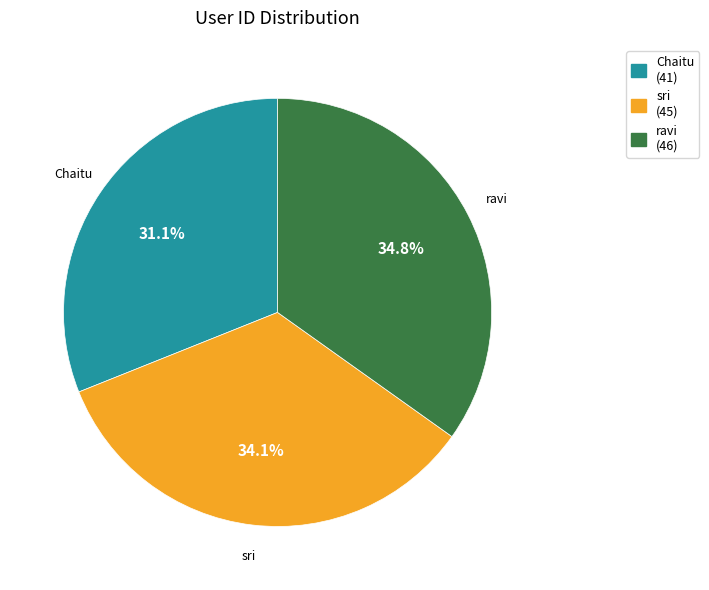

How many segments does this pie chart have?

3